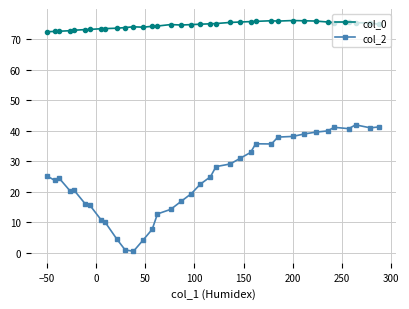

In col_2, how many points are lower than both neighbors (excluding endpoints)?

6